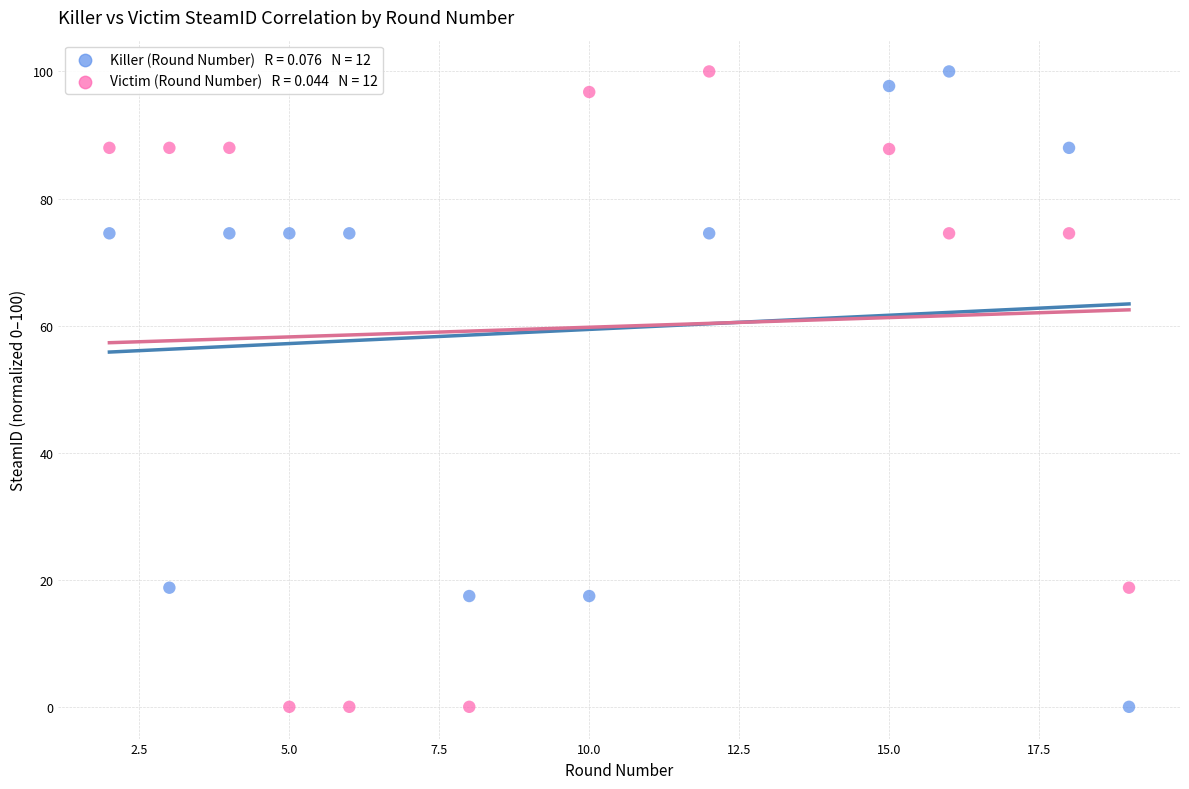

Across all data points, what is the range of X values (max minus min)?

17.0